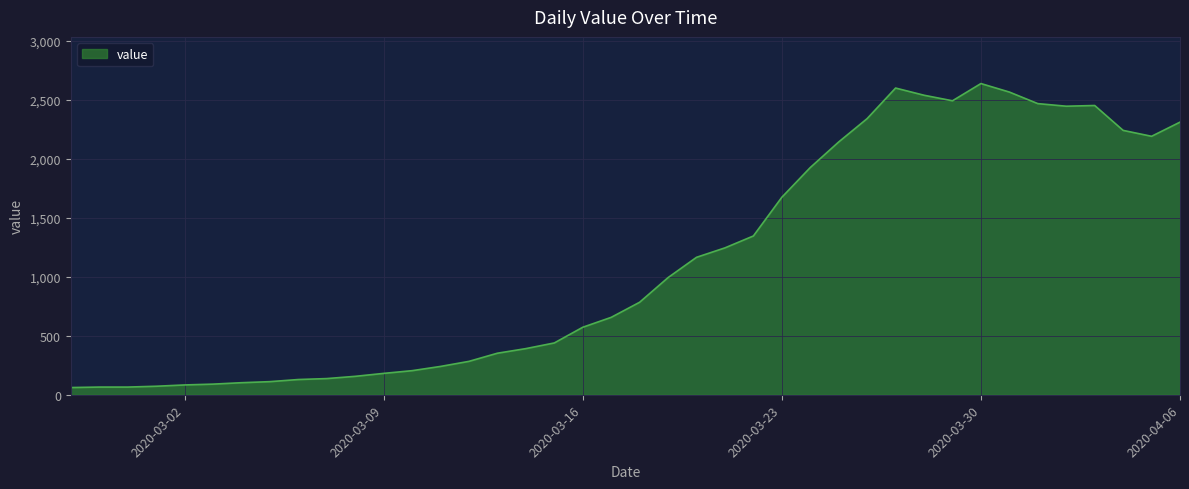

What is the minimum value shown in the chart?

61